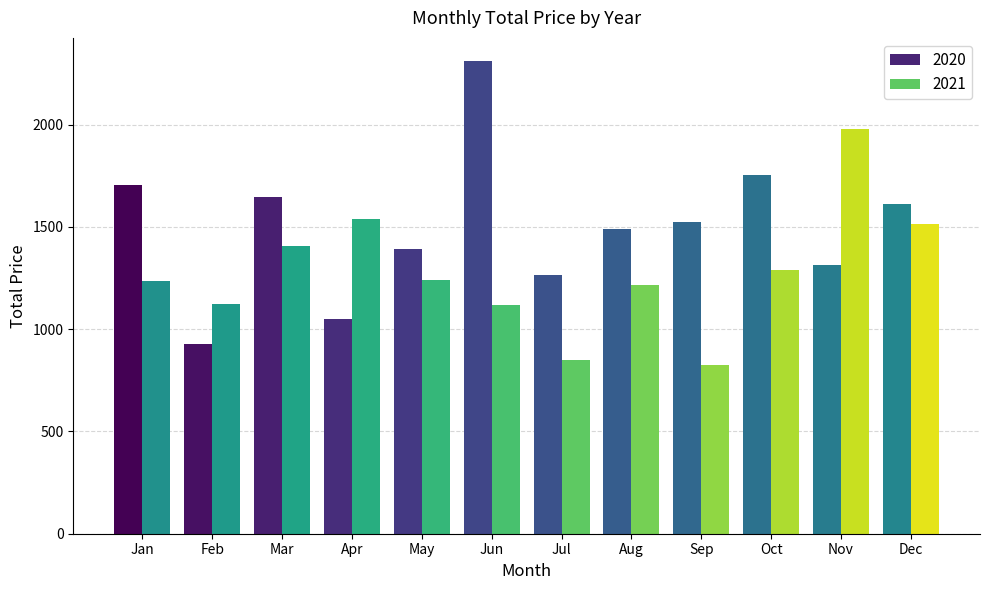

True or false: 2020 has a value of 324.2 at Aug.

False